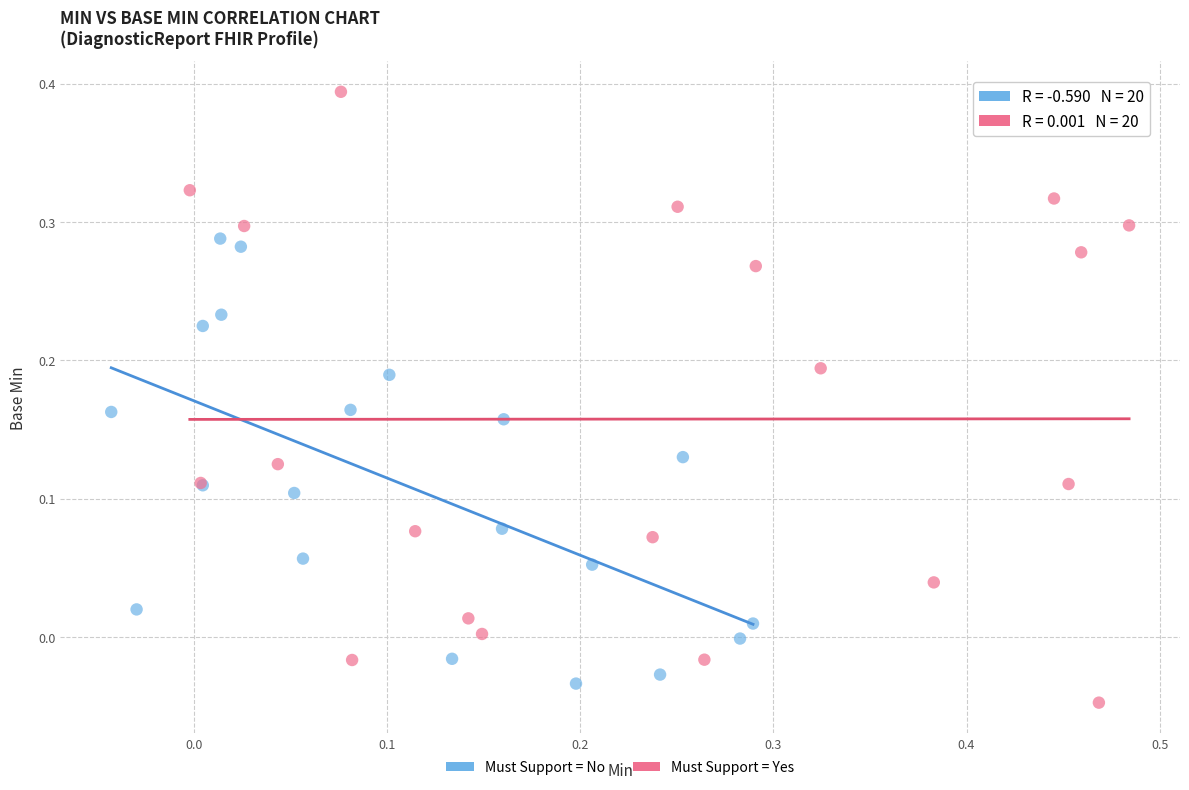

Which series contains the highest Y value?

Must Support = Yes